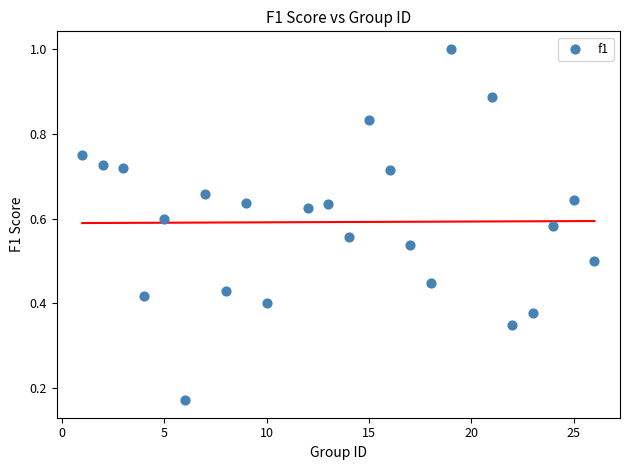

What is the range of X values (max minus min)?

25.0